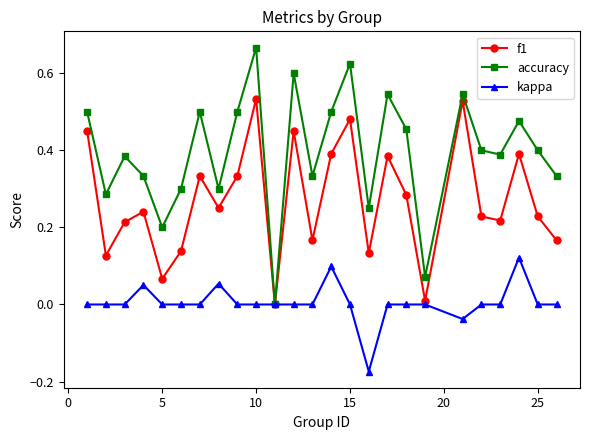

How many interior local valleys does the f1 series have?

8